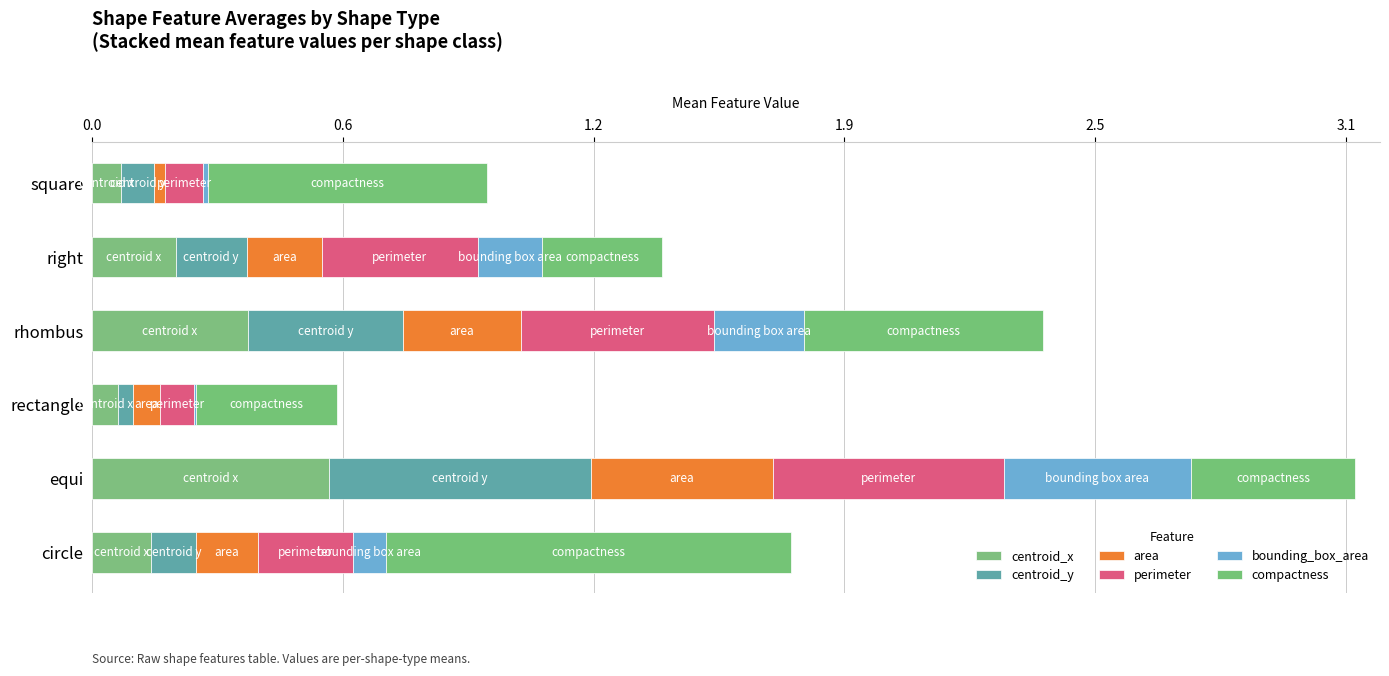

Count the number of data series in this chart.

6